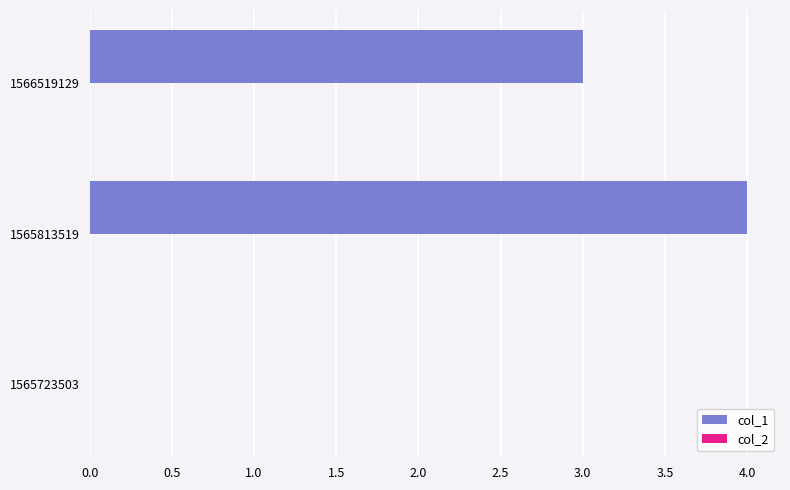

What is the sum of all values?

7